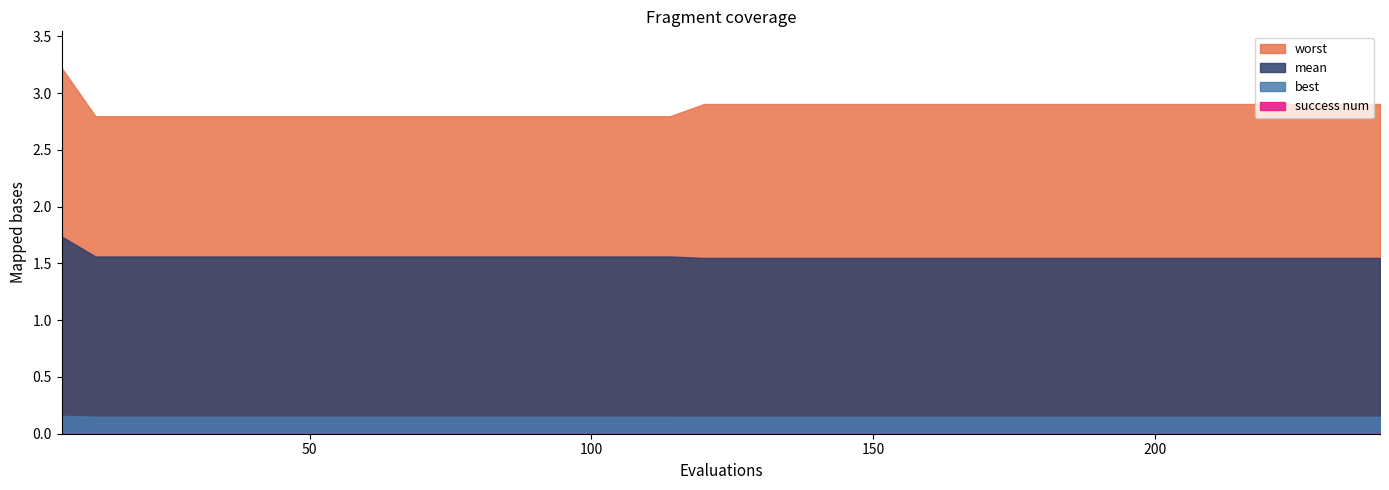

Rank the categories by mean value from lowest to highest.

120, 126, 132, 138, 144, 150, 156, 162, 168, 174, 180, 186, 192, 198, 204, 210, 216, 222, 228, 234, 240, 12, 18, 24, 30, 36, 42, 48, 54, 60, 66, 72, 78, 84, 90, 96, 102, 108, 114, 6